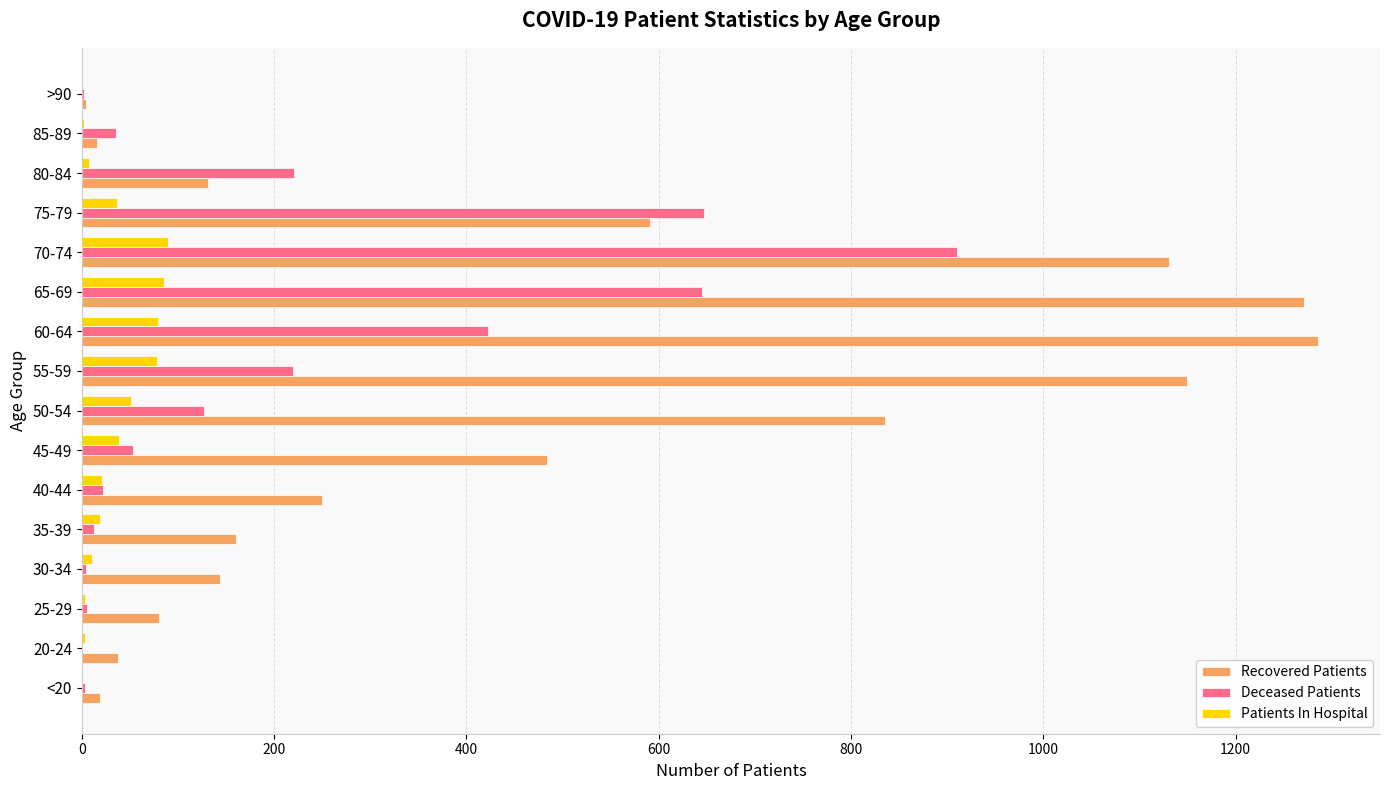

True or false: Recovered Patients has a value of 591 at 75-79.

True